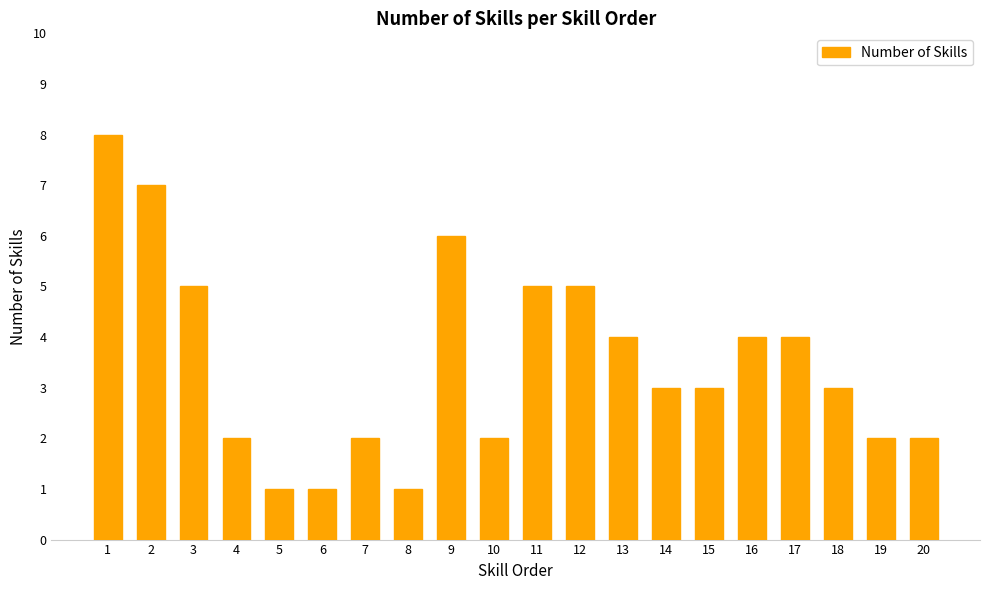

What is the value of the 15th bar from the left?

3